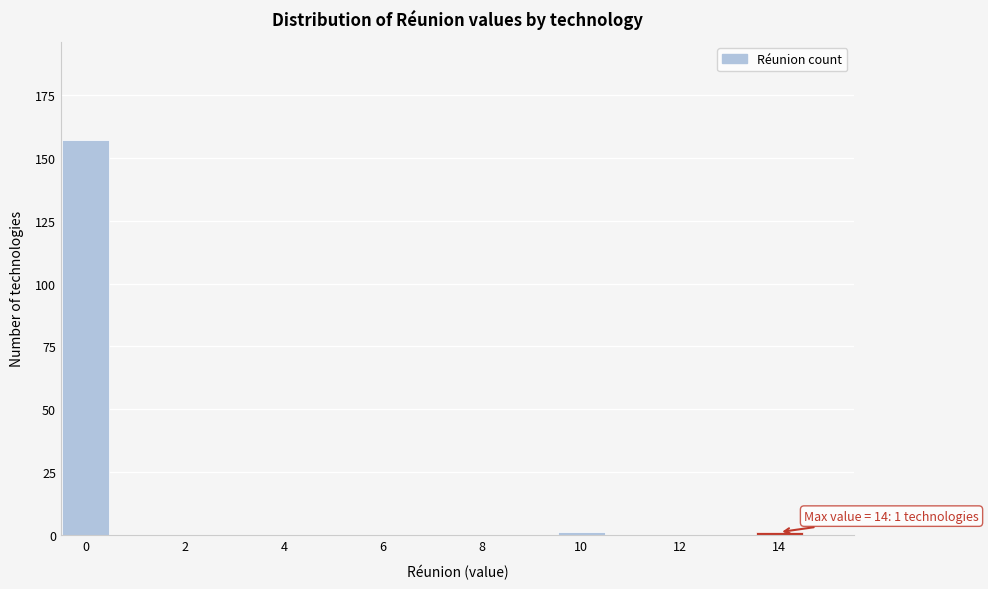

Which range on the x-axis has the tallest bar?

-0.5 to 0.5